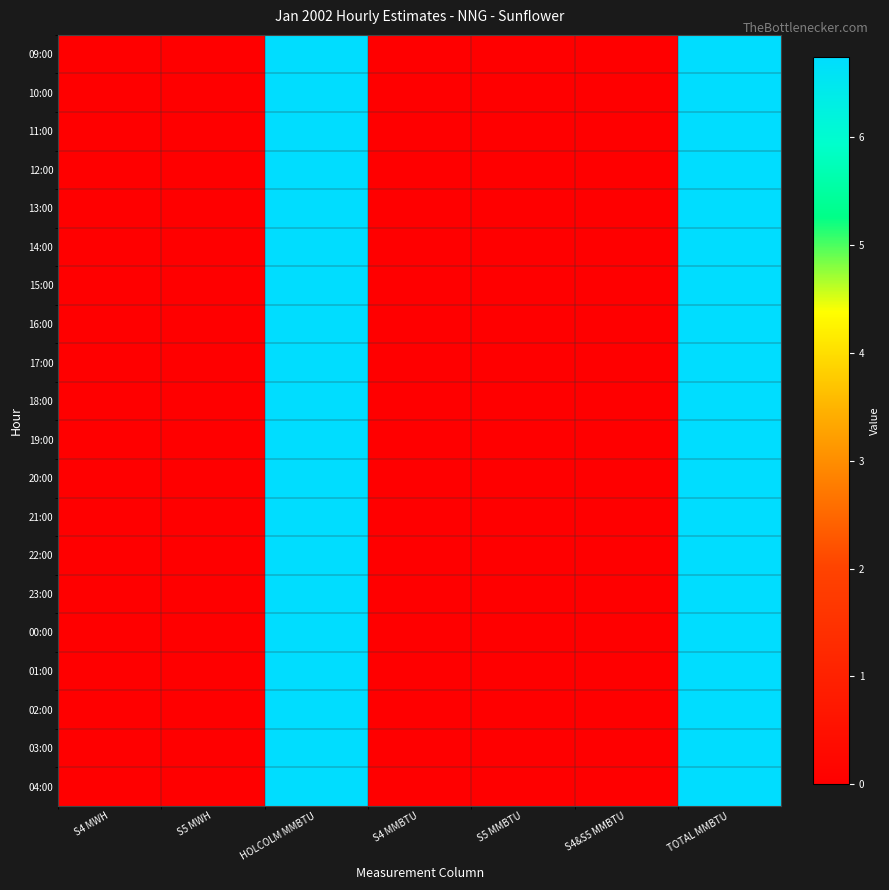

Between S5 MMBTU and S4 MWH, which is larger?

S5 MMBTU